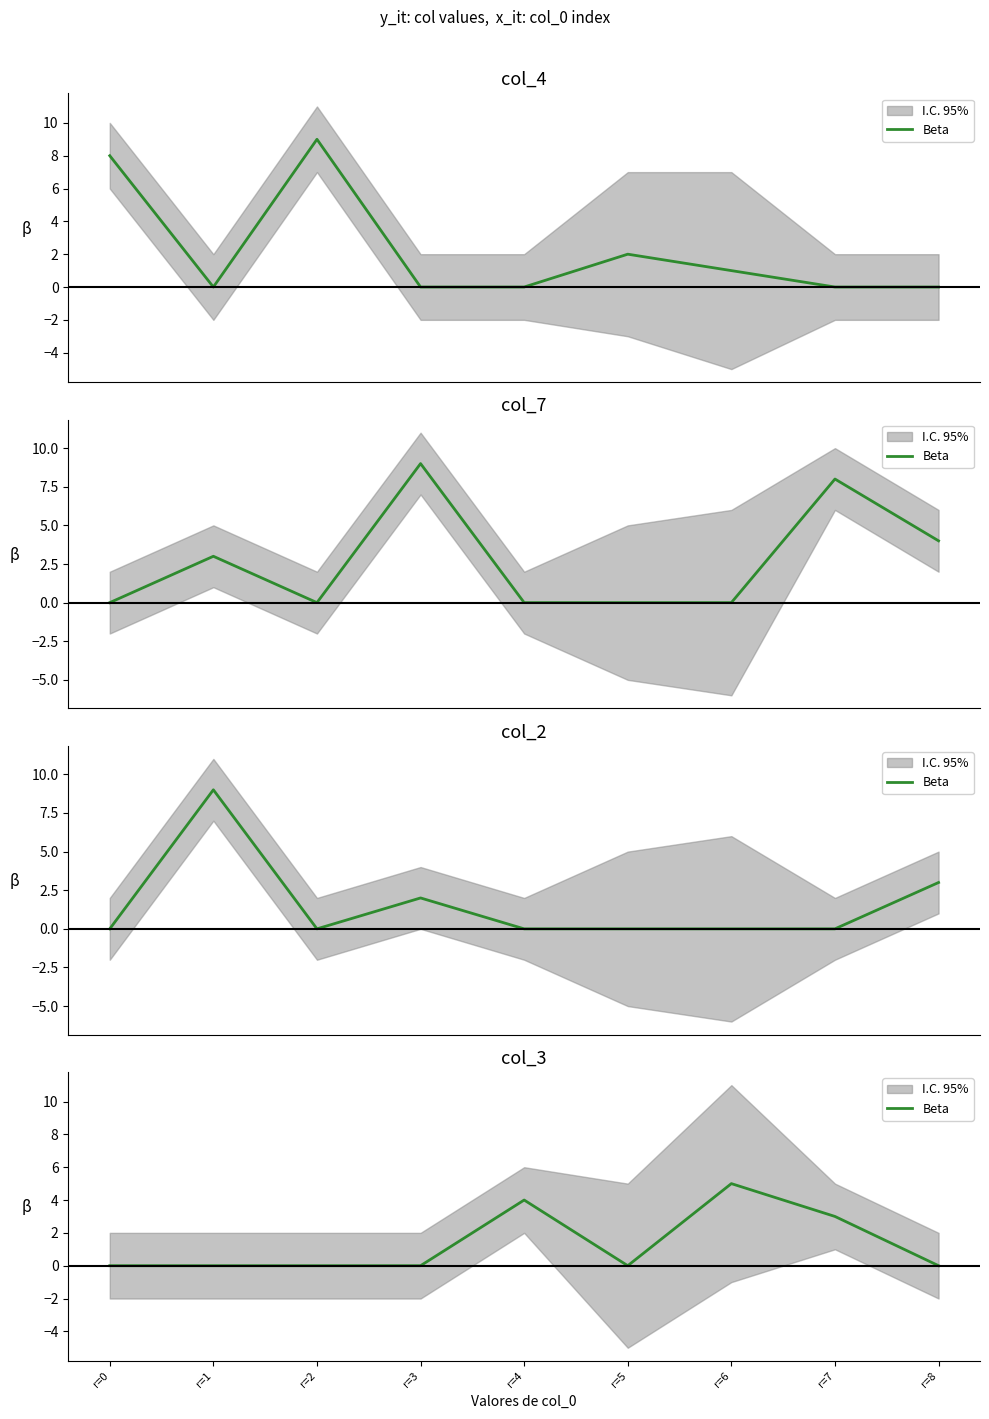

The chart shows a value of 2 at r=4. True or false?

False